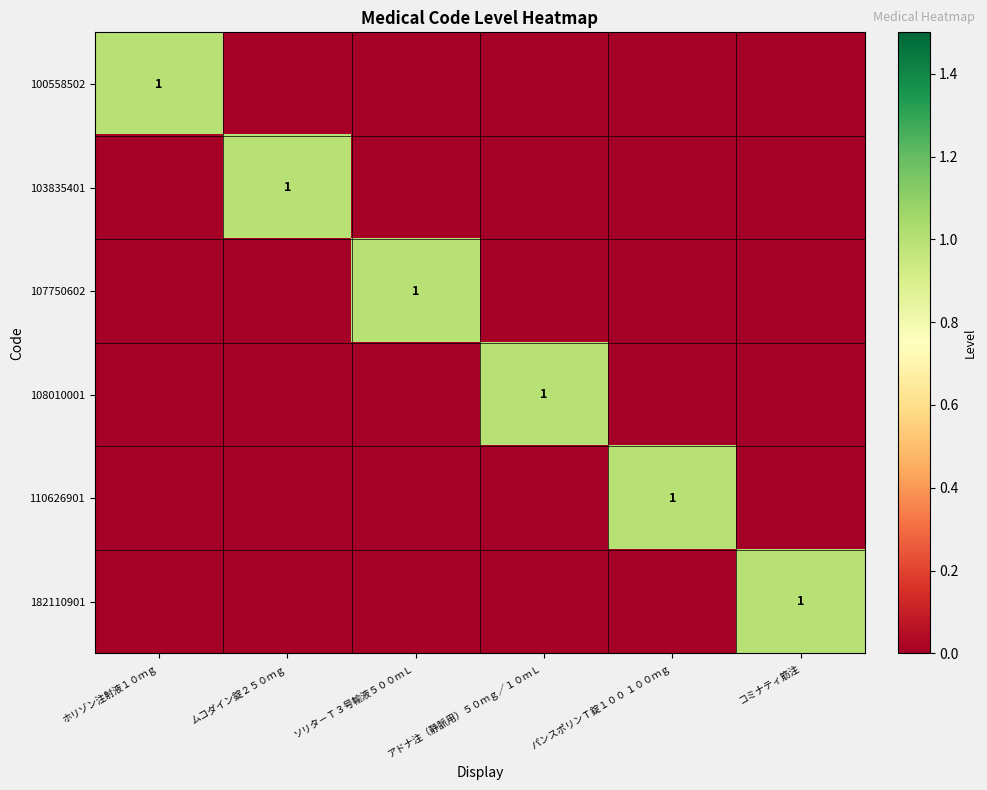

True or false: 107750602 has a value of 1 at ソリタ－Ｔ３号輸液５００ｍＬ.

True